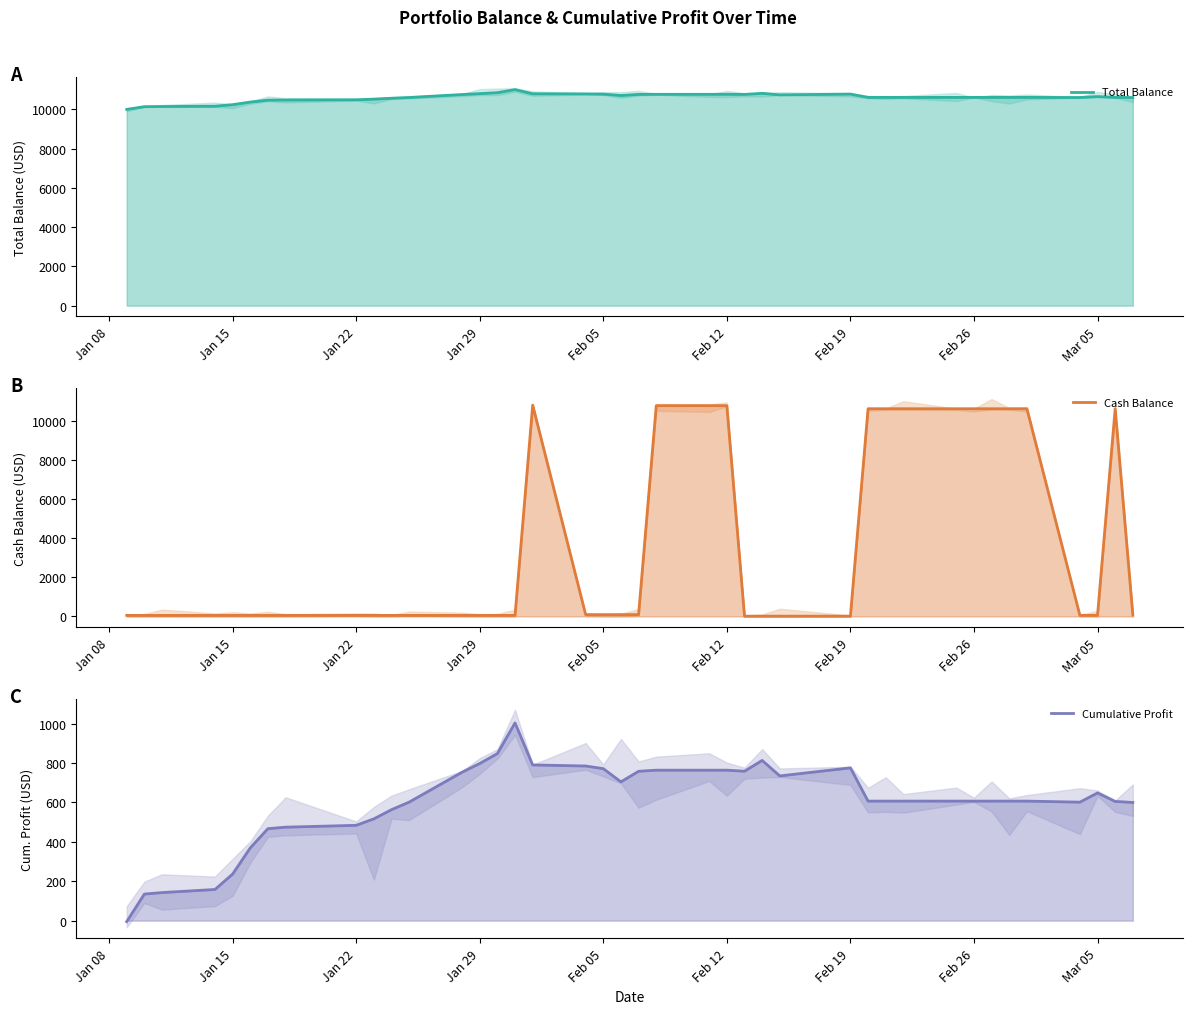

True or false: Cumulative Profit and Total Balance intersect in this chart.

False